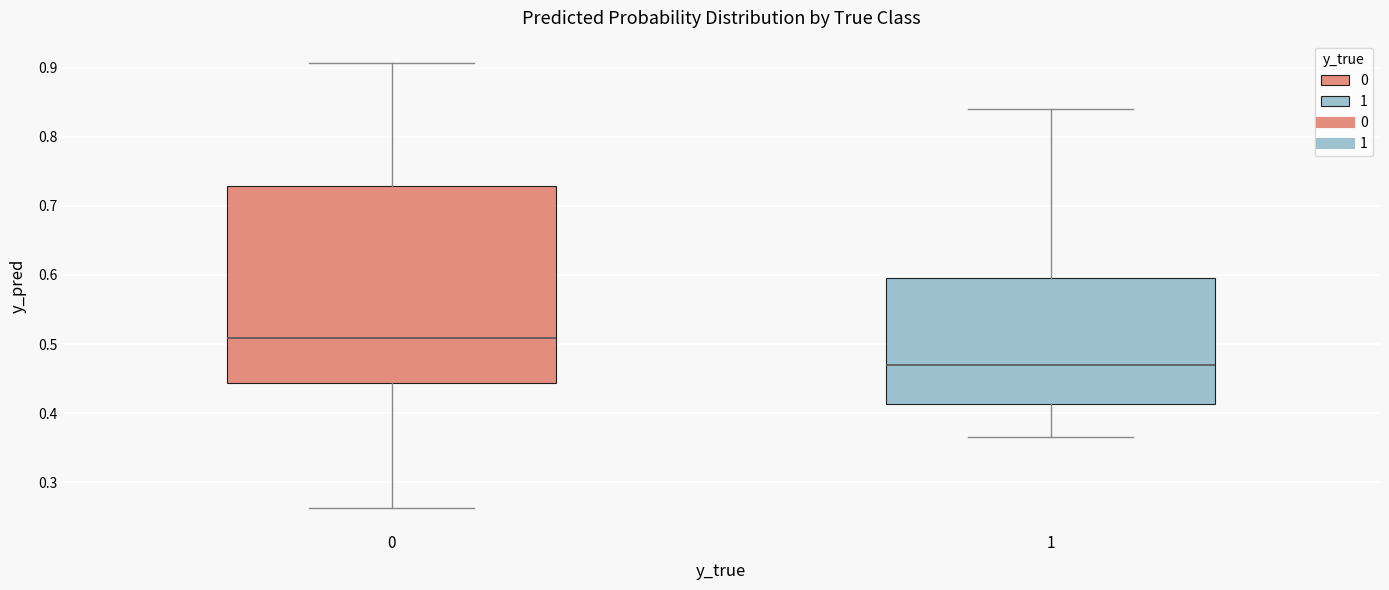

Which box is the tallest, from its lower edge to its upper edge?

0